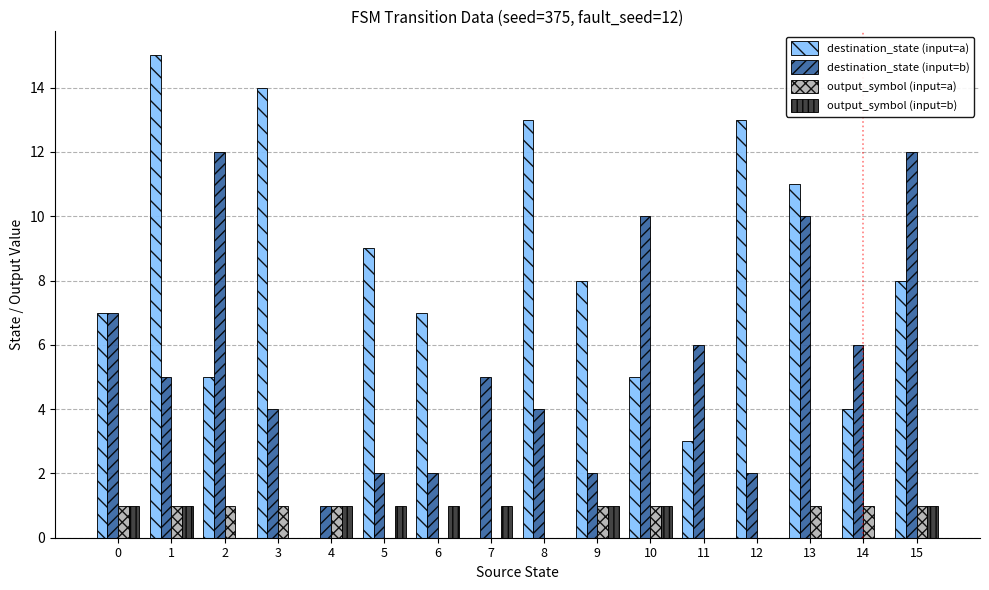

The value of output_symbol (input=a) at 14 is 1. True or false?

True